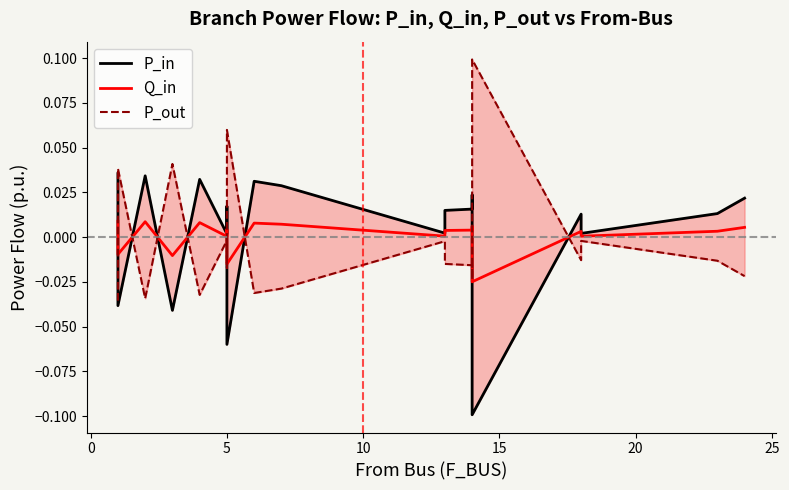

How many interior local valleys does the P_out series have?

6